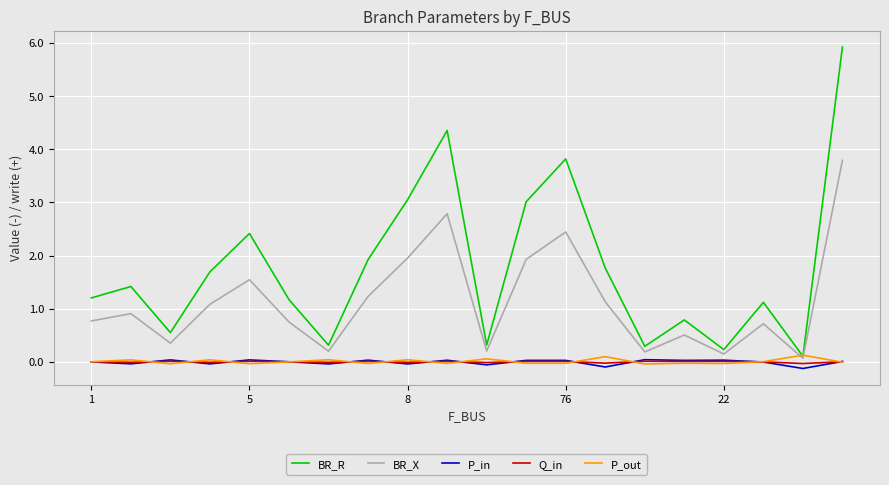

Which series has the largest range (max minus min)?

BR_R